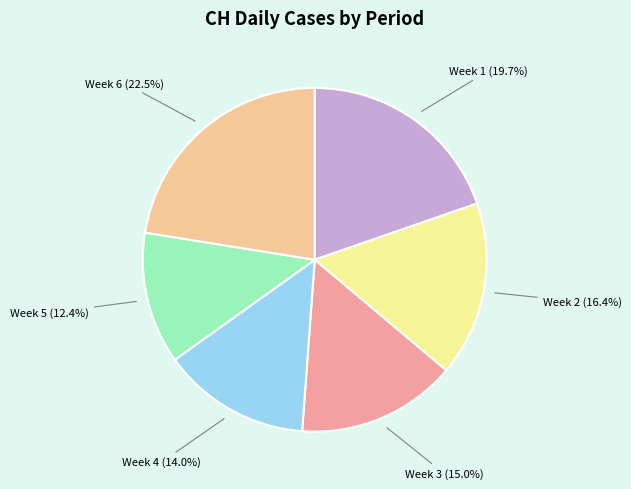

To the nearest percent, what is the average slice percentage?

17%